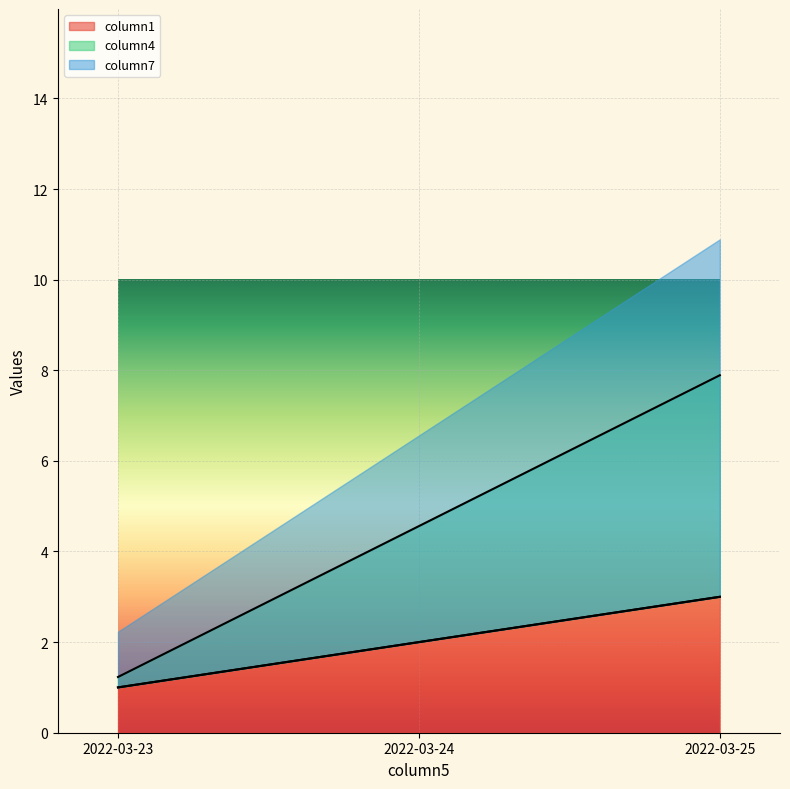

Read the column1 value at 2022-03-24.

2